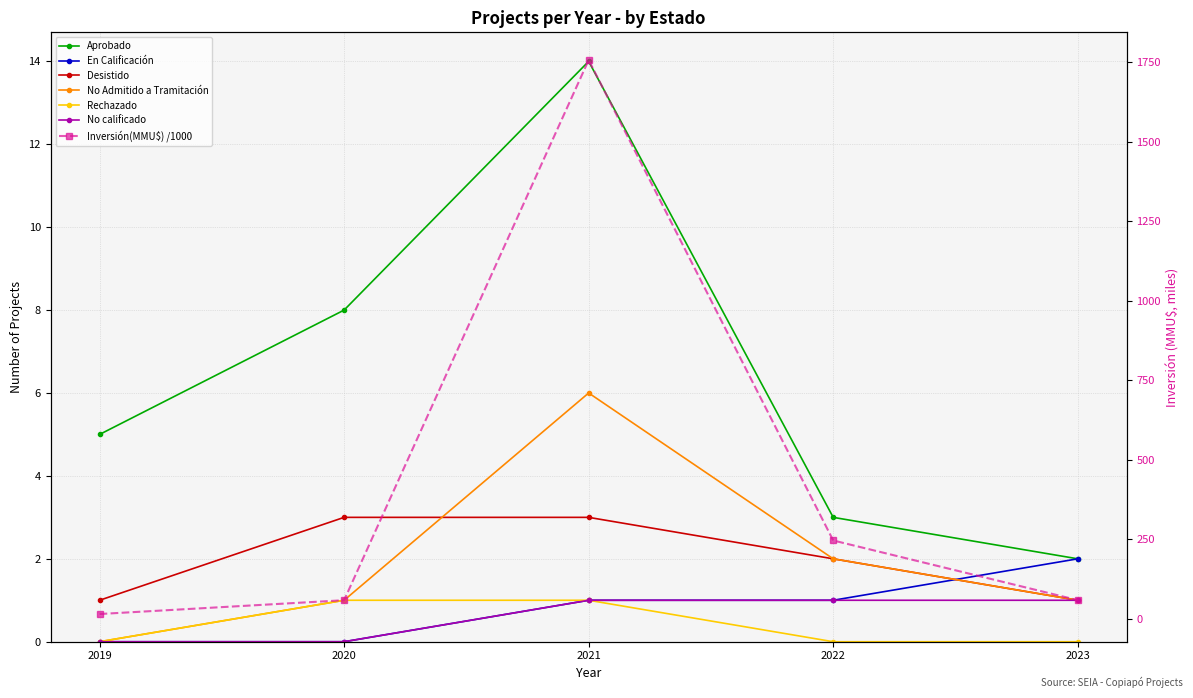

Which category has the lowest value across all series?

2019